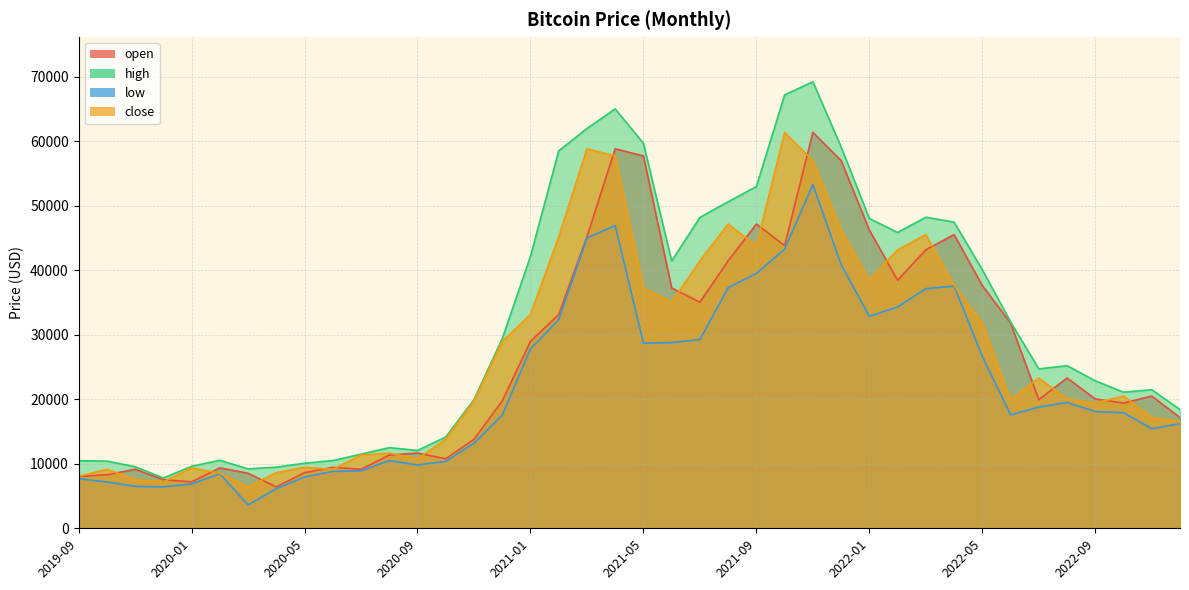

What is the spread (max minus min) of values at 2022-12?

2190.0